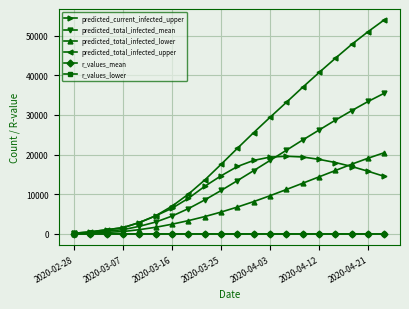

What is the maximum value for predicted_total_infected_mean?

35500.0